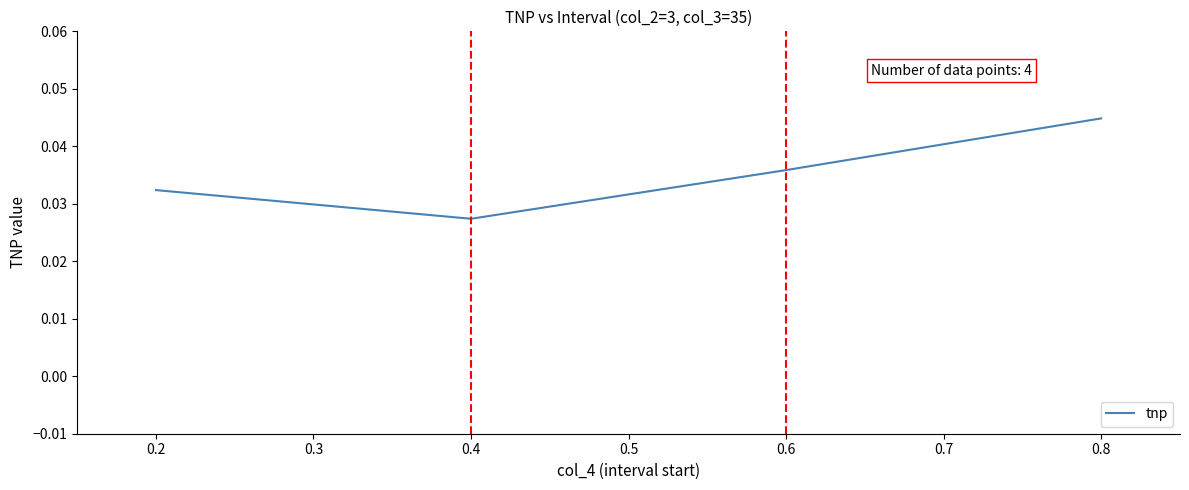

At which category does the data reach its first local valley?

0.4